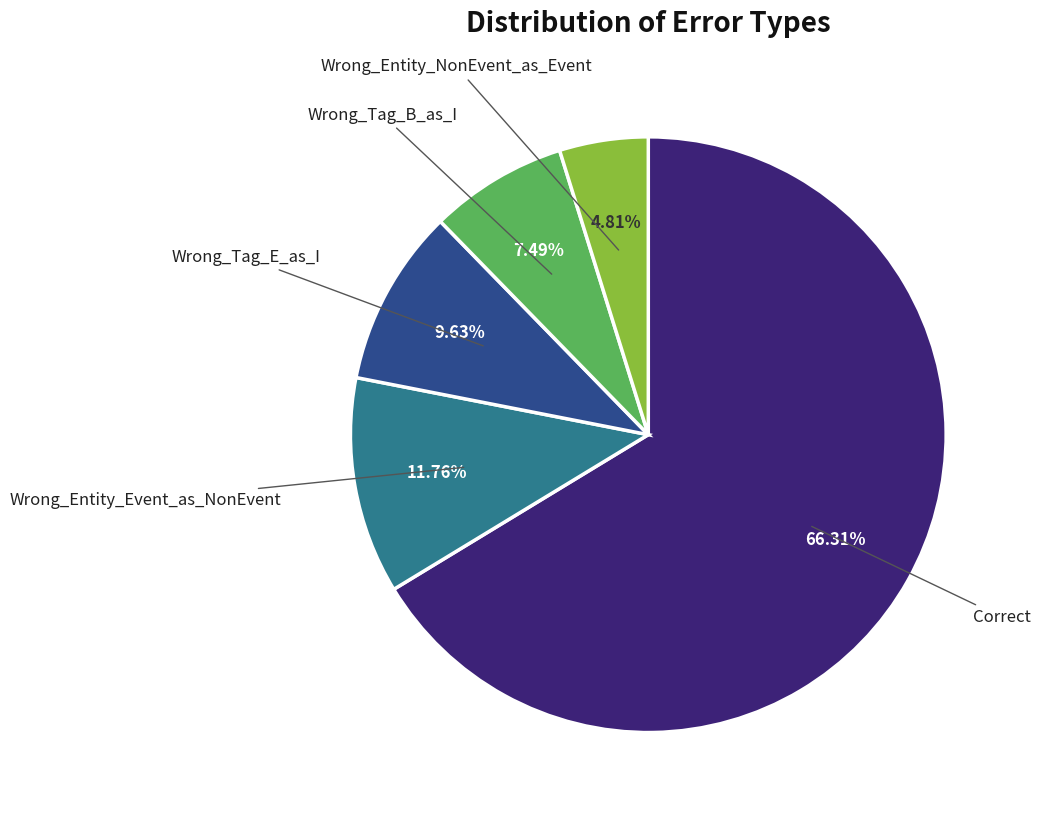

Is there any slice that represents more than half of the pie?

Yes